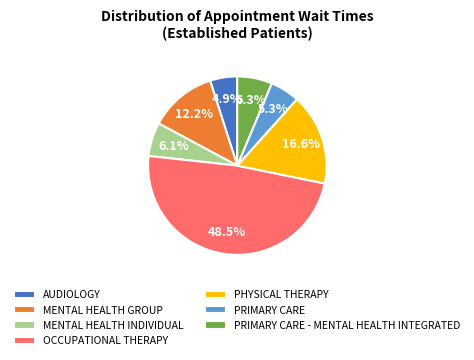

Which category has the biggest portion of the pie?

OCCUPATIONAL THERAPY